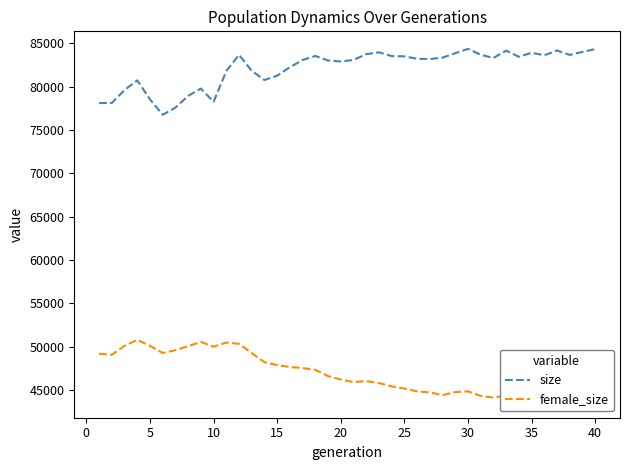

How many lines are shown in the chart?

2